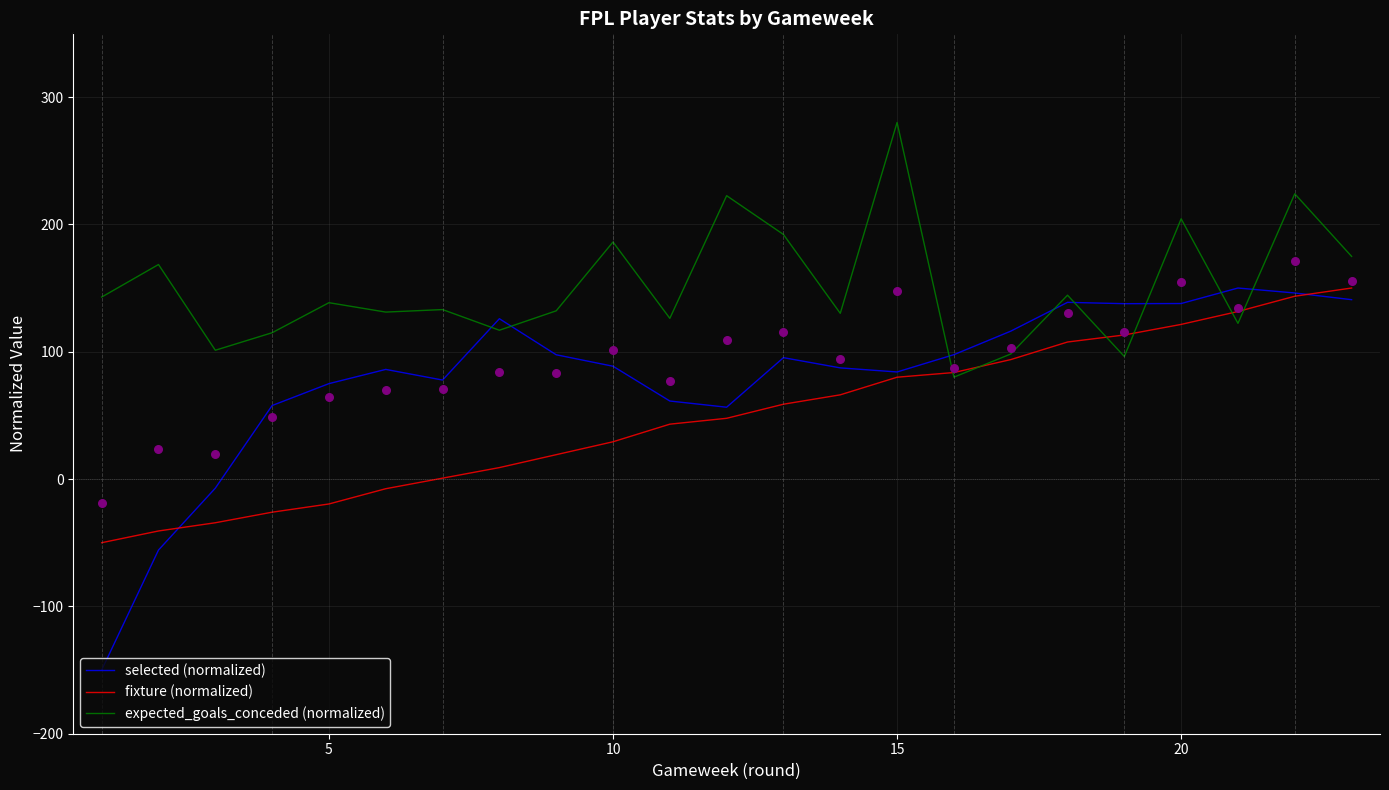

Which series contains the highest Y value?

expected_goals_conceded (normalized)